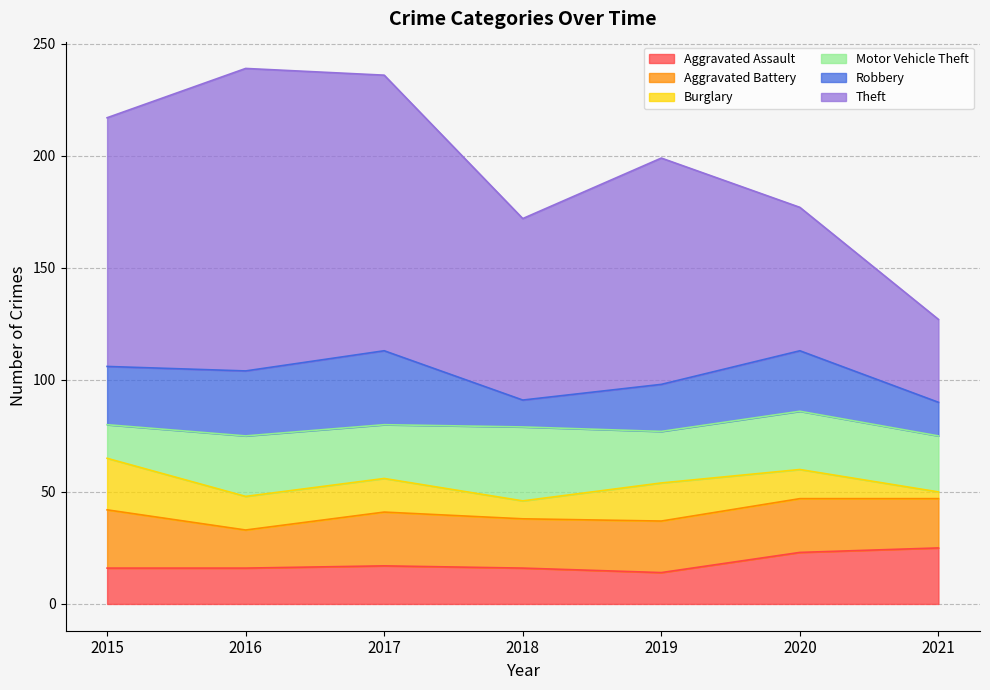

Does the chart have visible grid lines?

Yes